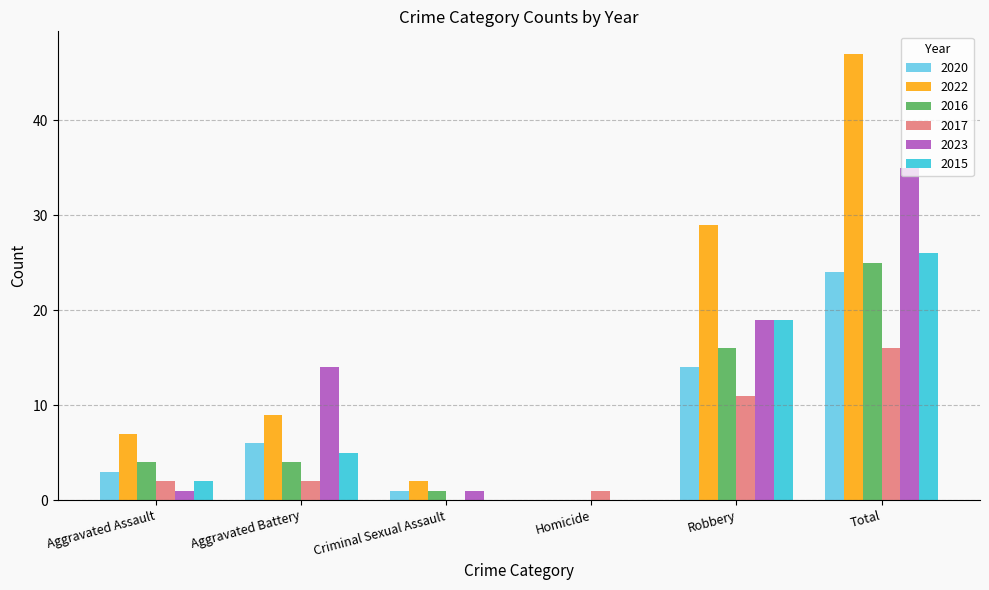

How many series are shown in this chart?

6